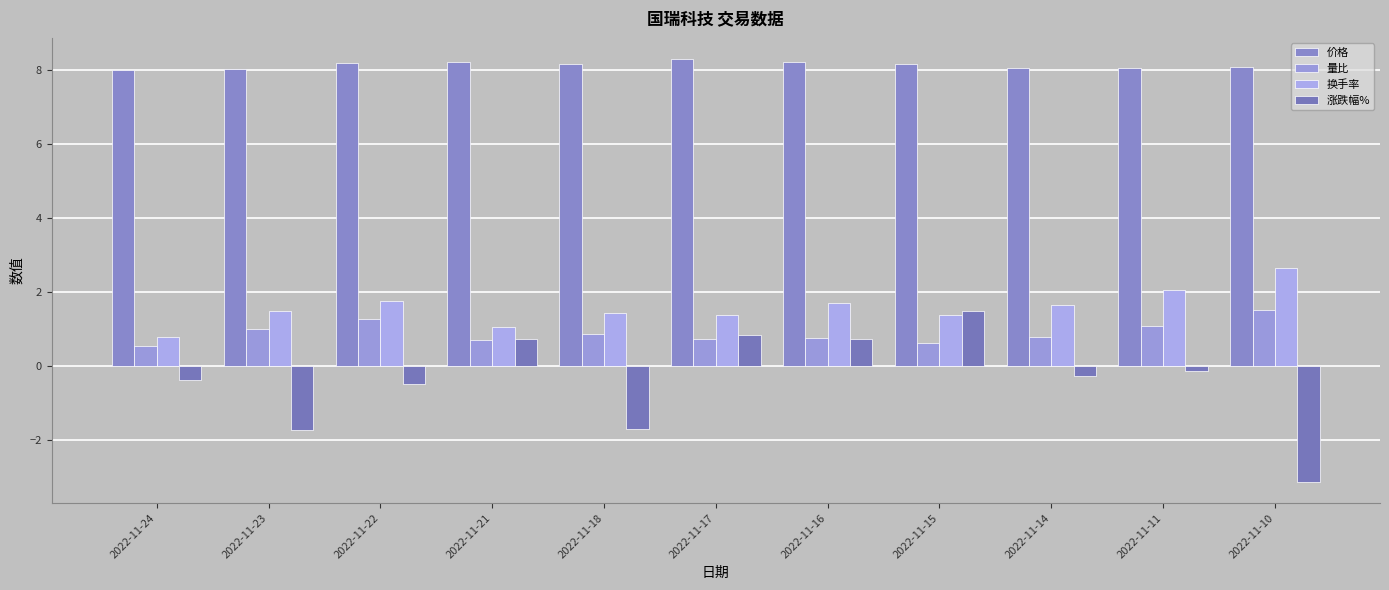

True or false: 价格 has a value of 8.2 at 2022-11-21.

True